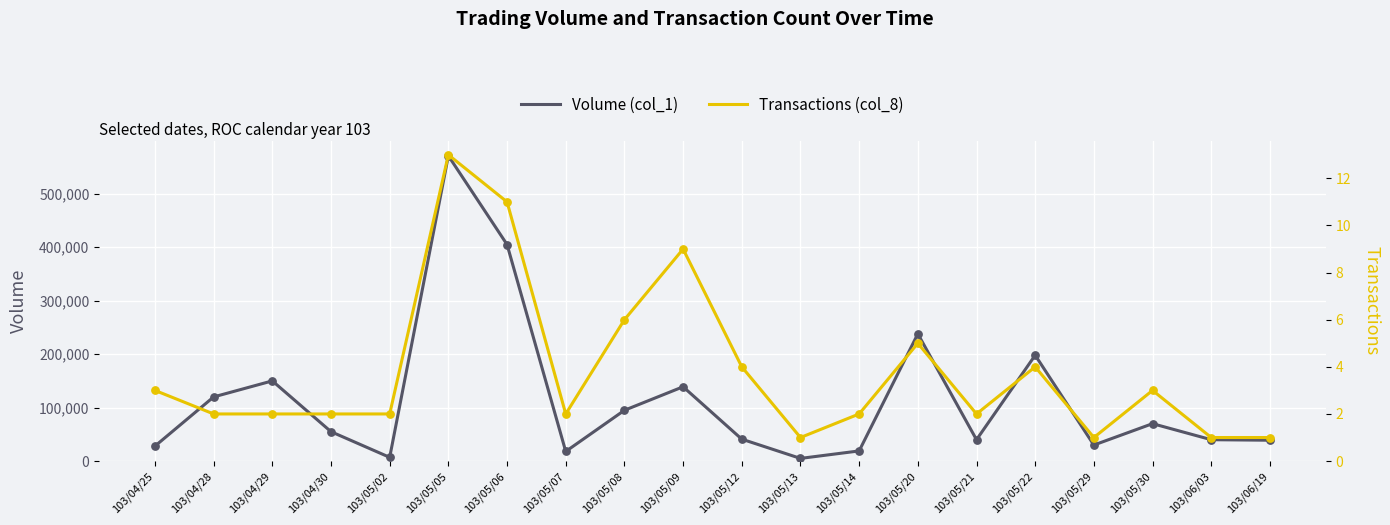

Which series reaches the maximum Y coordinate?

Volume (col_1)